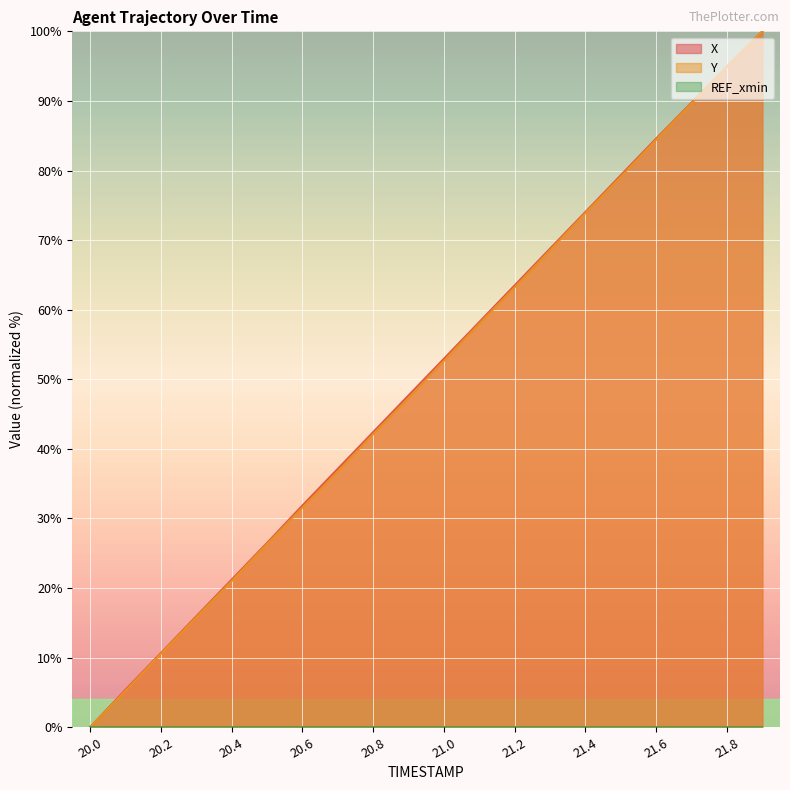

True or false: X and Y intersect in this chart.

False